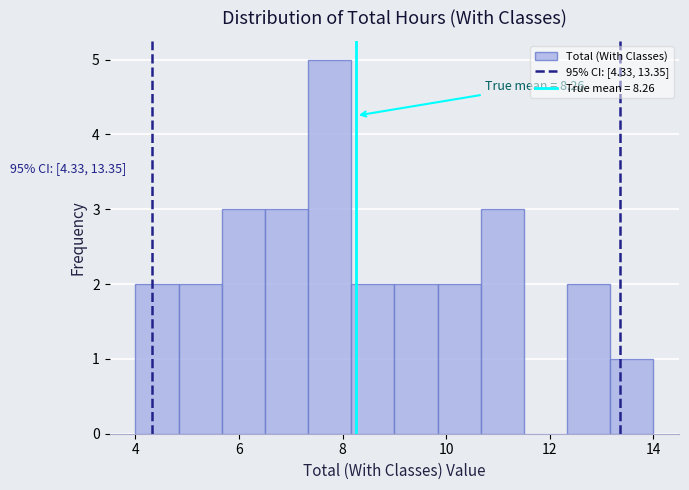

Over which range of the x-axis is the bar tallest?

7.4 to 8.2